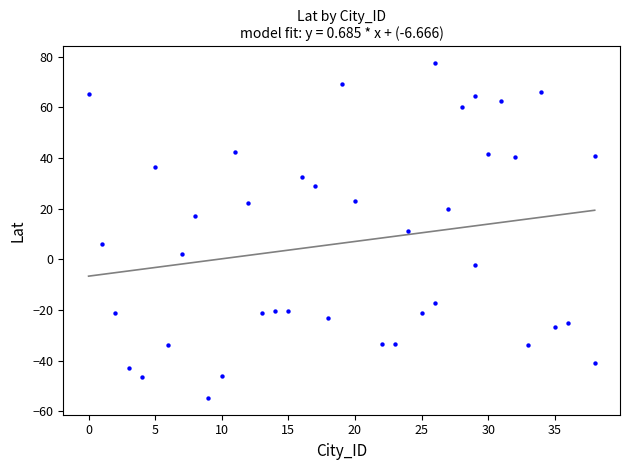

What is the range of X values (max minus min)?

38.0